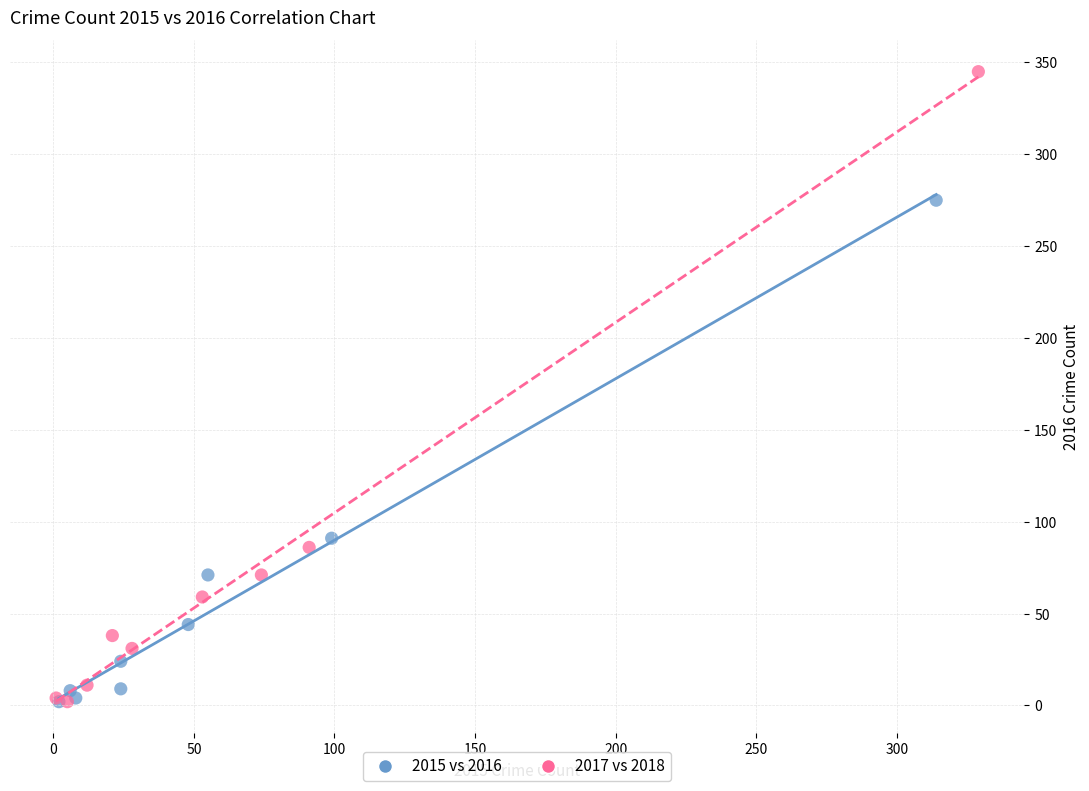

Which series contains the highest Y value?

2017 vs 2018